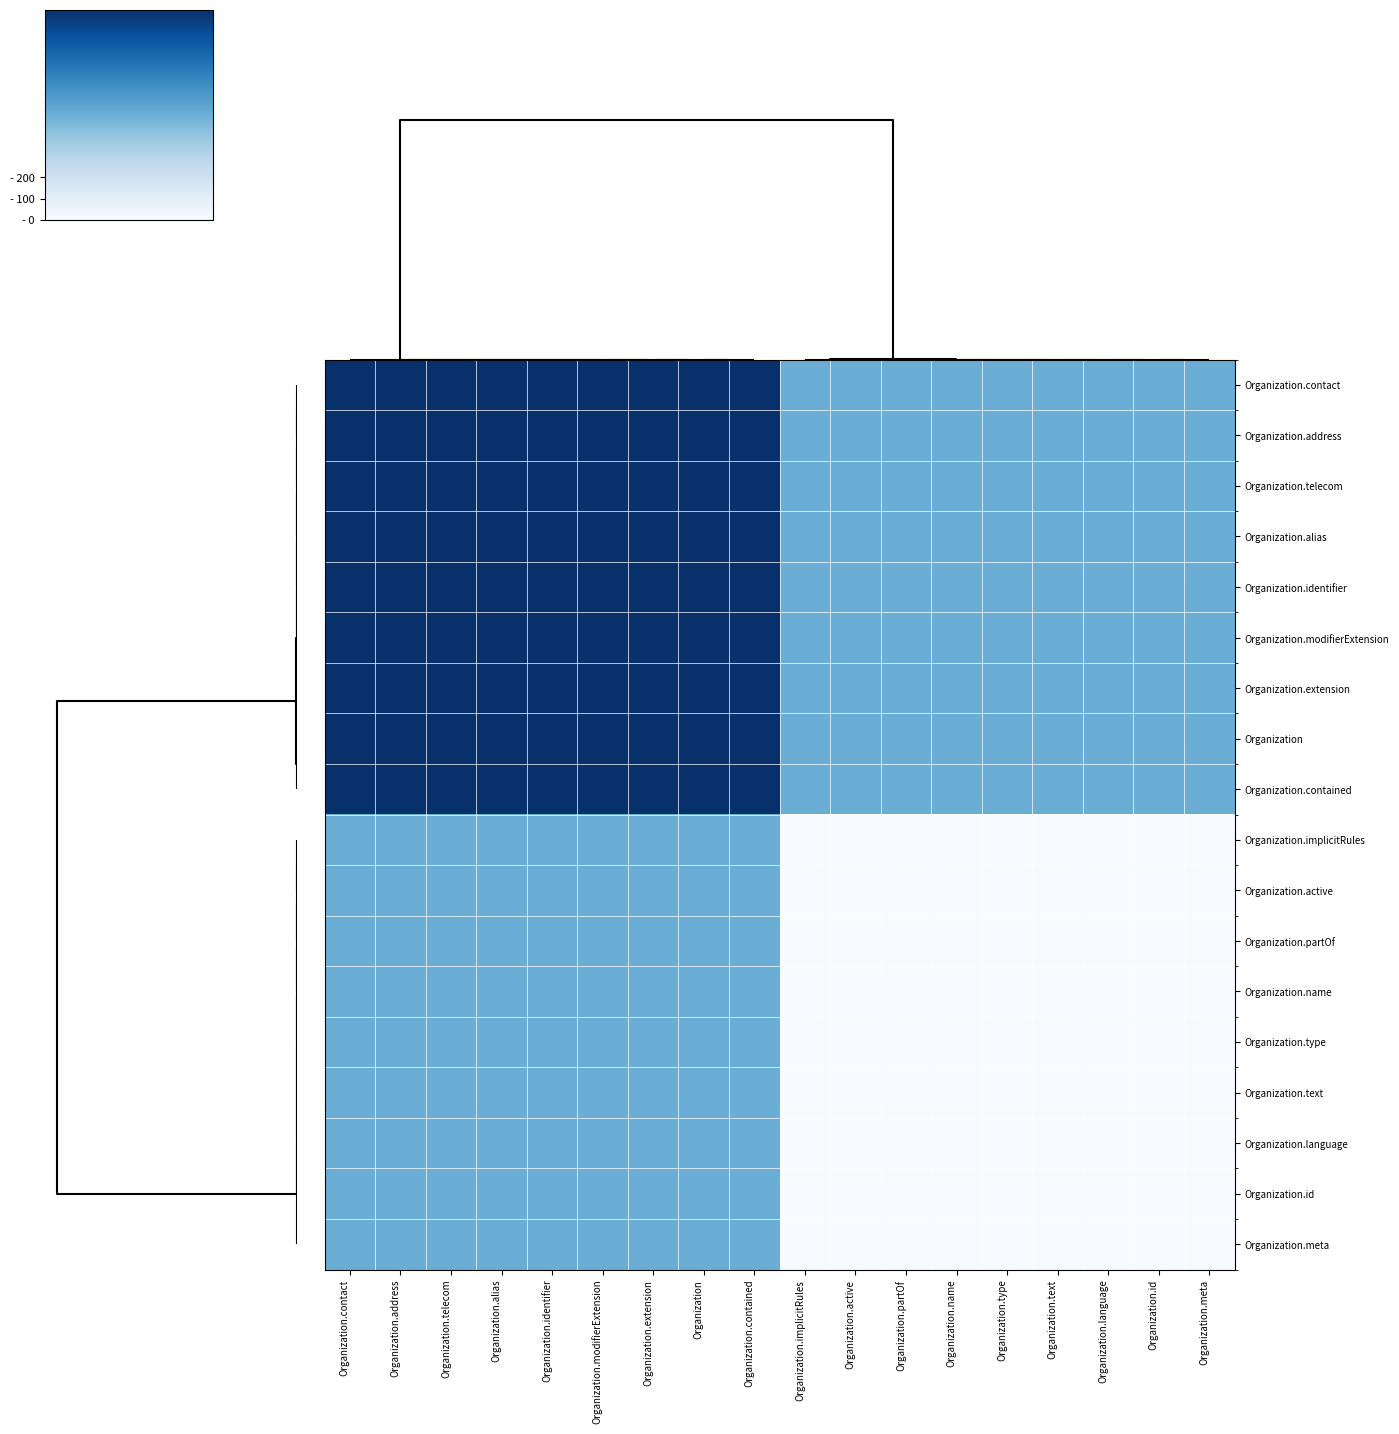

What is the total value across all series at Organization.implicitRules?

4499.0